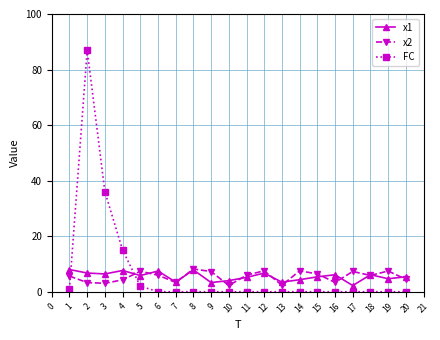

Between which two adjacent categories do x2 and FC first intersect?

1 and 2